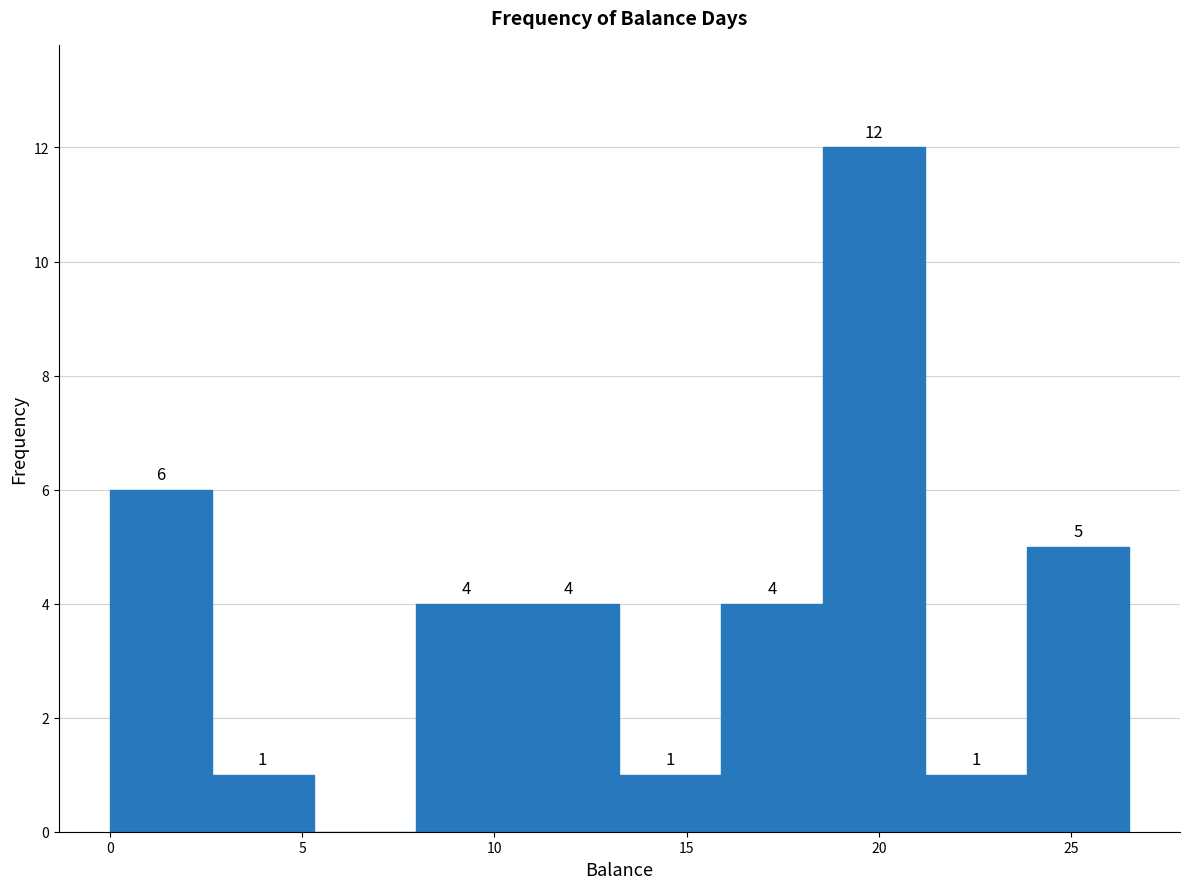

Over which range of the x-axis is the bar tallest?

18.55 to 21.20